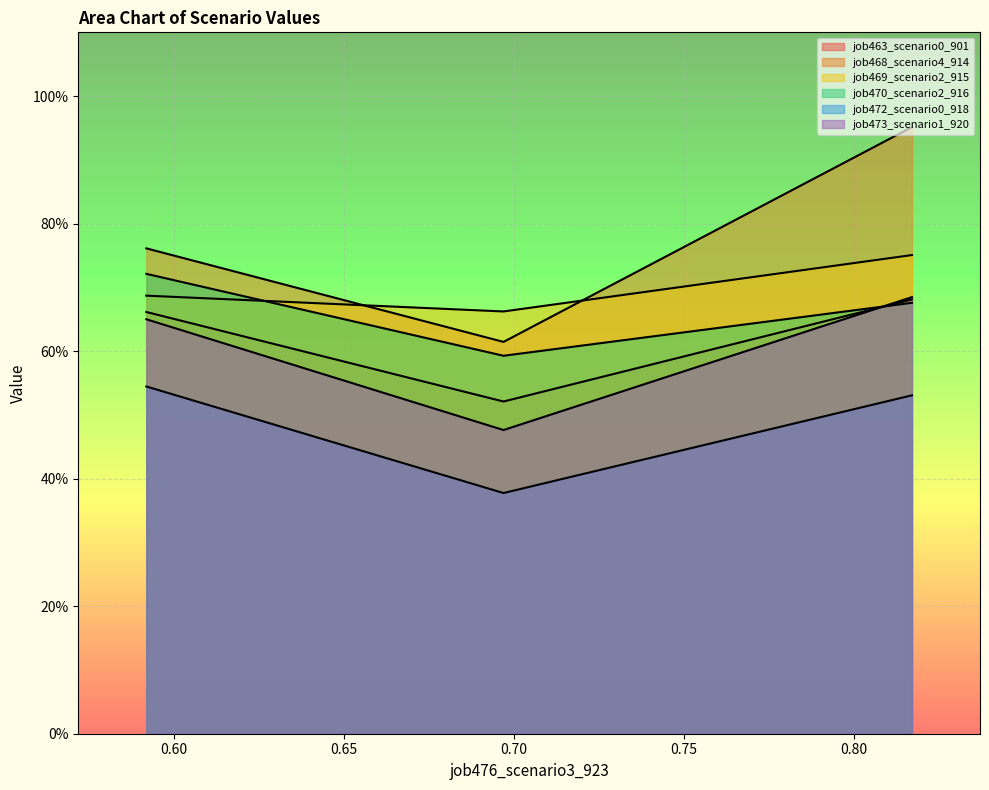

Which series has the largest range (max minus min)?

job468_scenario4_914